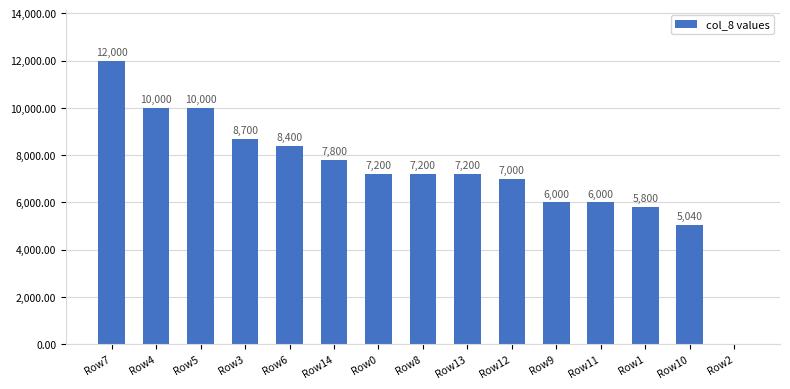

Approximately how many times larger is the value at Row9 compared to Row14?

0.8